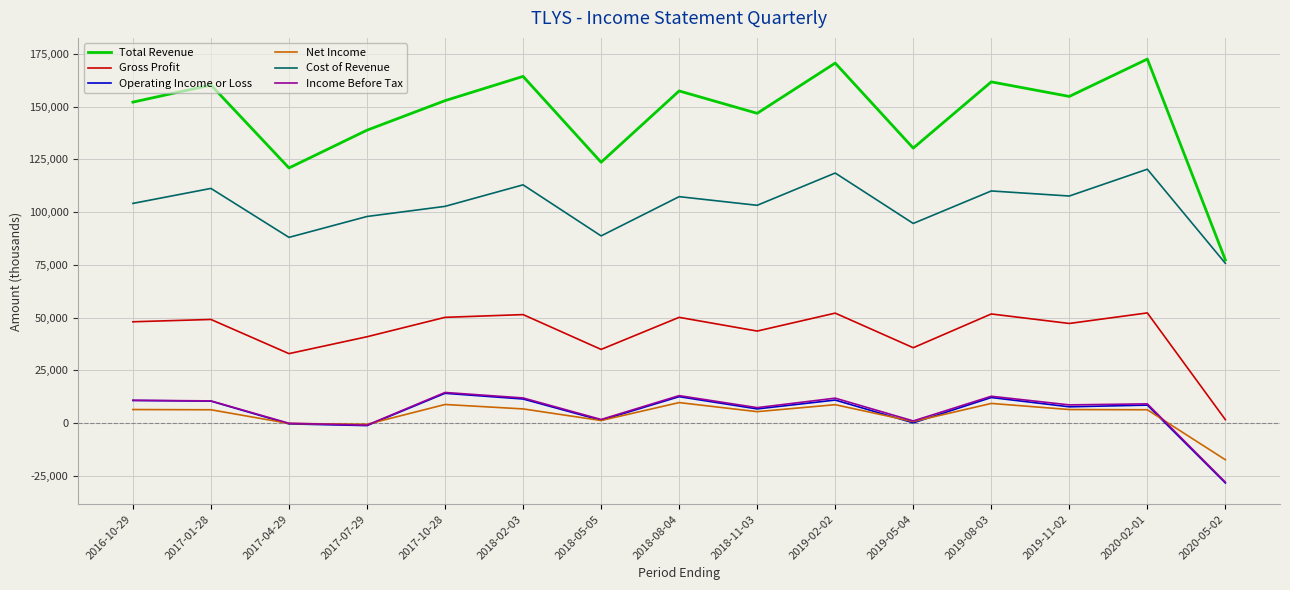

Is the value of Total Revenue at 2017-01-28 greater than the value of Net Income at 2018-05-05?

Yes